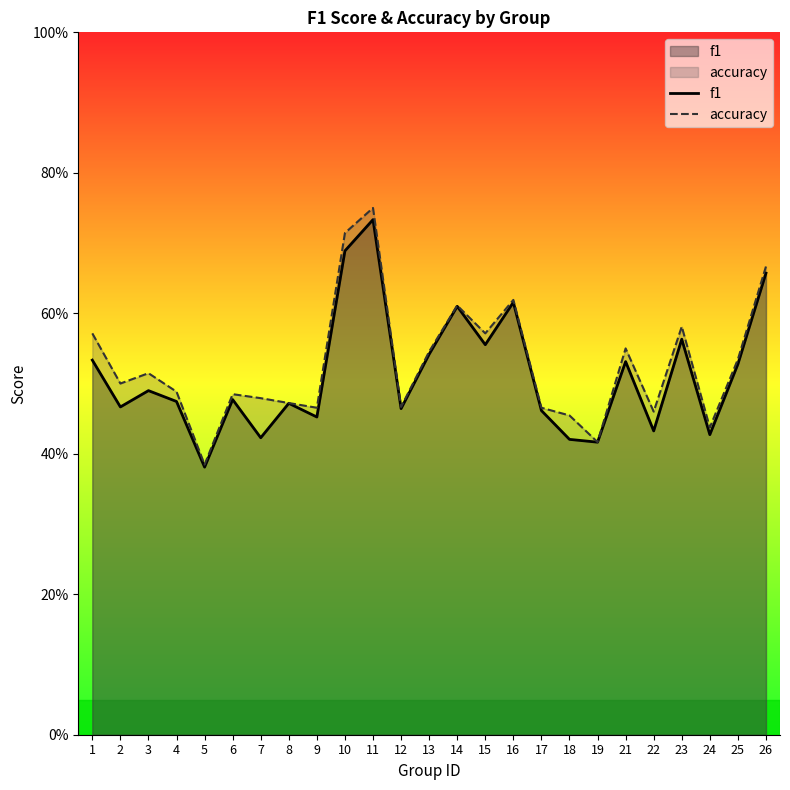

Which has a higher value, 13 or 26?

26